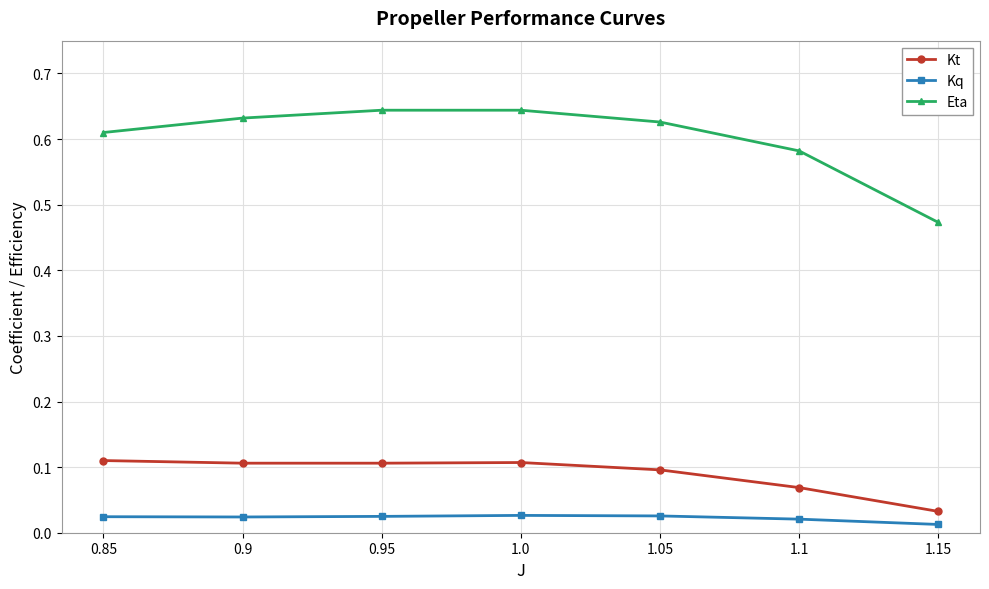

How many data points does each series have?

7